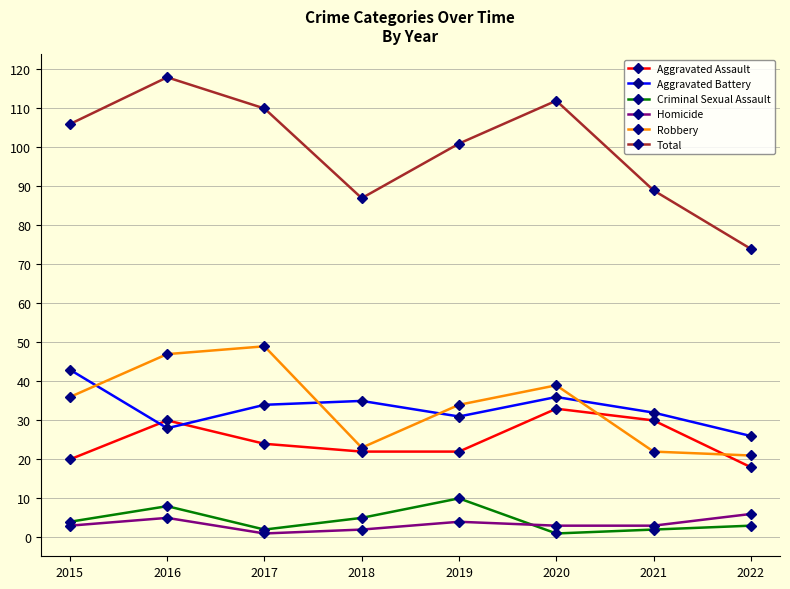

What is the difference between the maximum and minimum values in the Criminal Sexual Assault series?

9